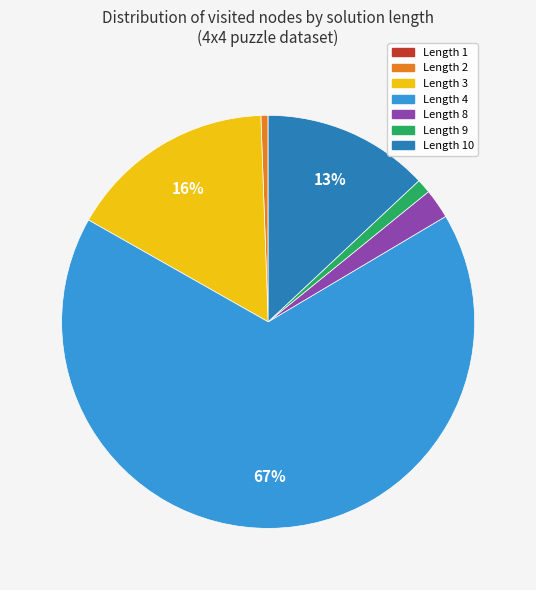

To the nearest percent, what is the difference between the largest and smallest slice percentages?

67%